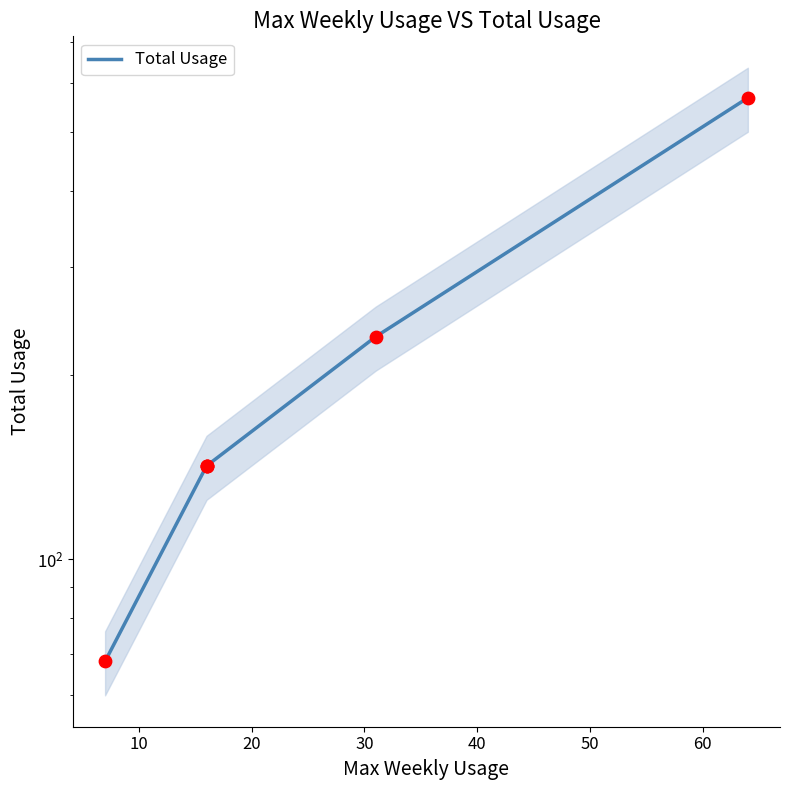

Between 30 and 50, which is larger?

50